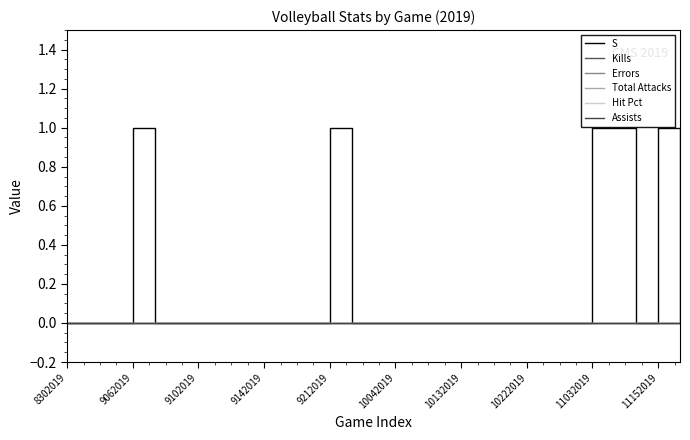

Does the chart display data point markers on the line(s)?

No